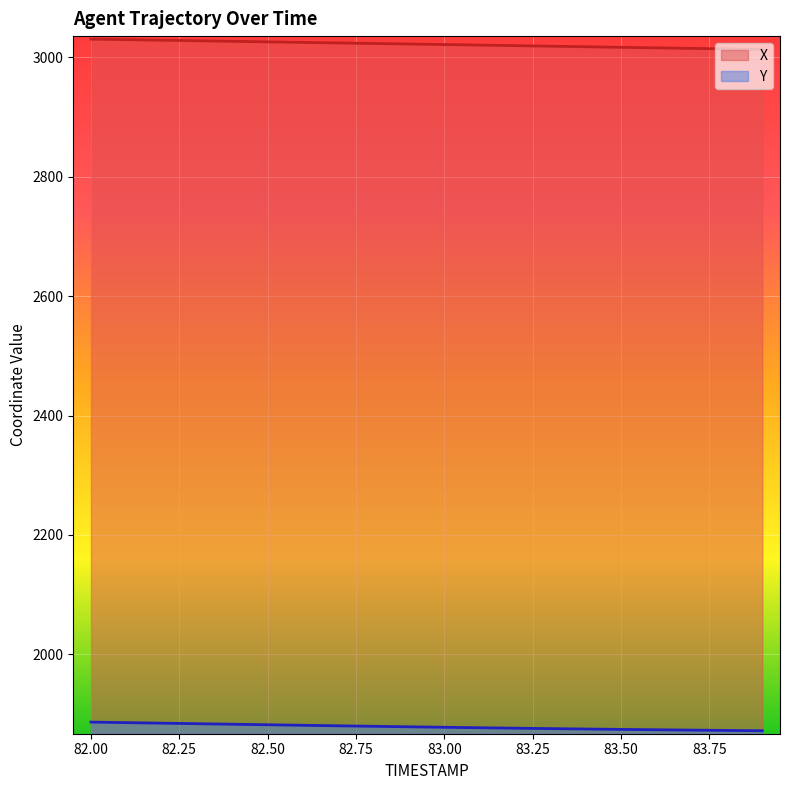

Where does the X series first go above 3022?

82.00